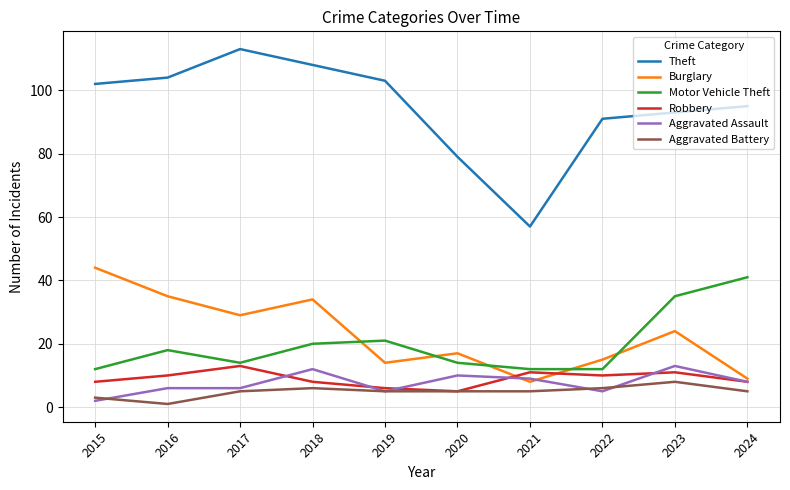

What is the difference between the Robbery values at 2020 and 2017?

8